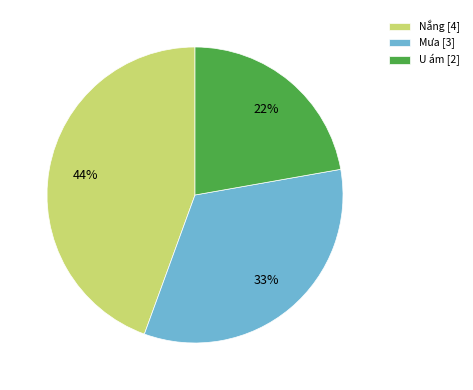

Count the number of slices in the pie.

3